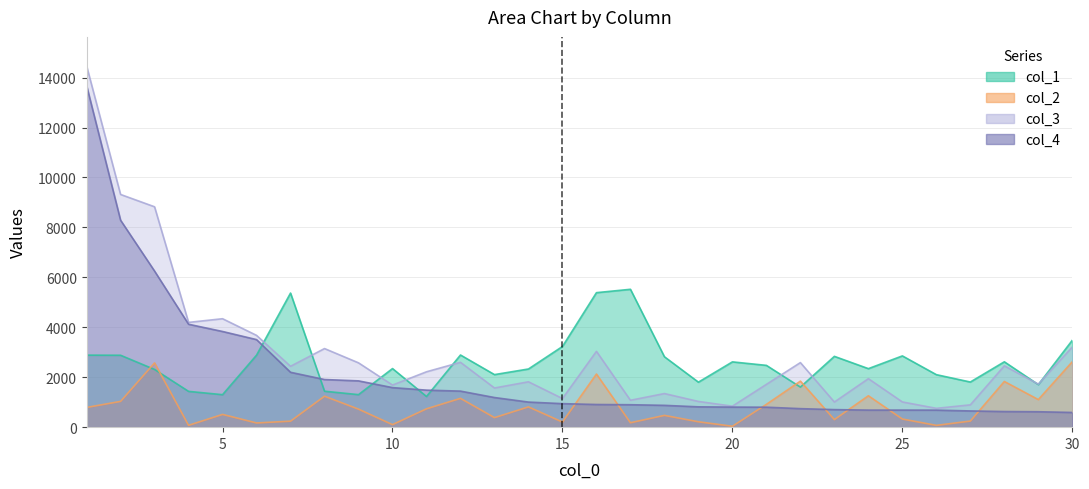

Where does the col_4 series first go above 942?

1